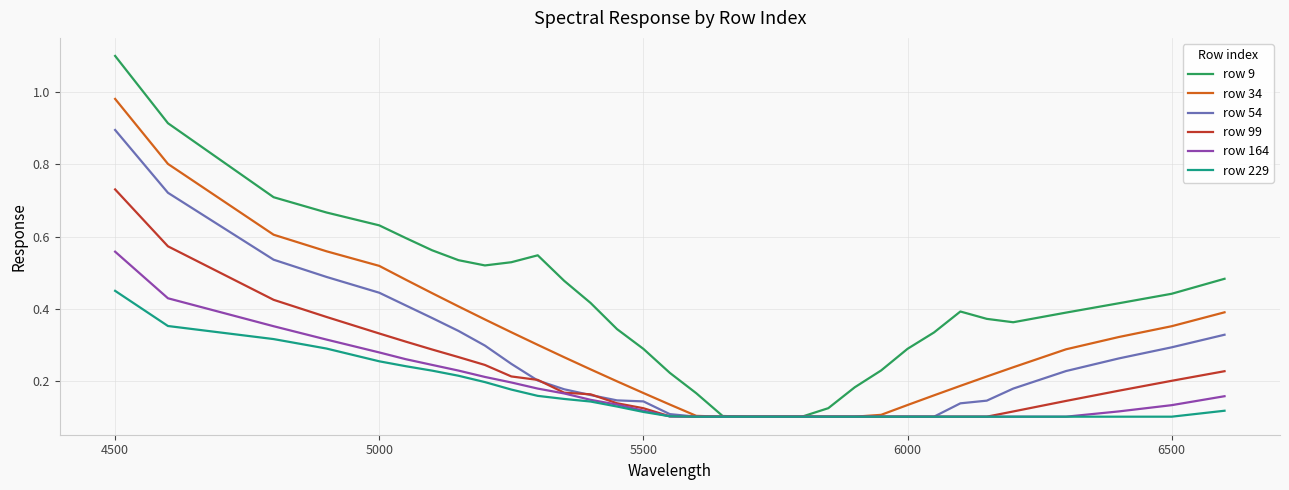

List the series in order of their peak value, highest first.

row 9, row 34, row 54, row 99, row 164, row 229